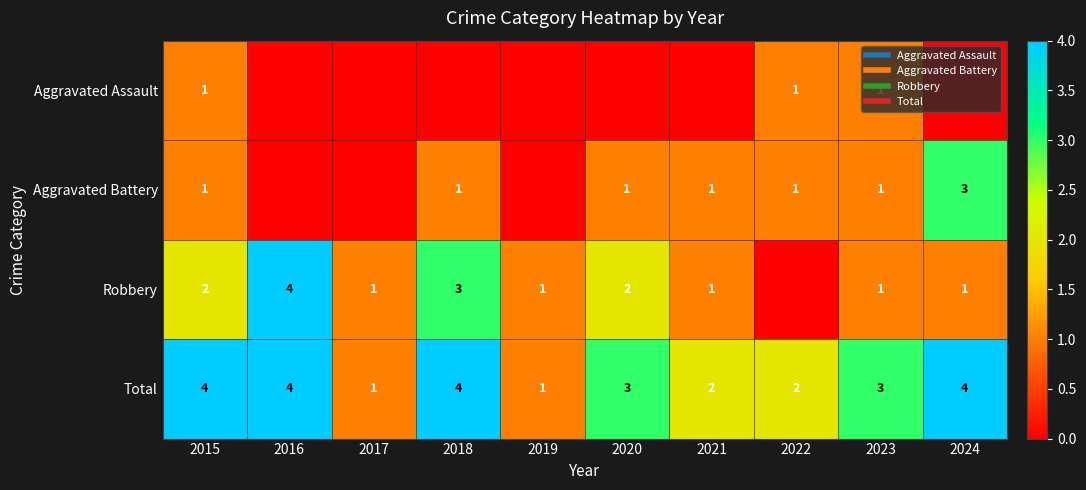

Which label corresponds to the smallest value in the chart?

2016